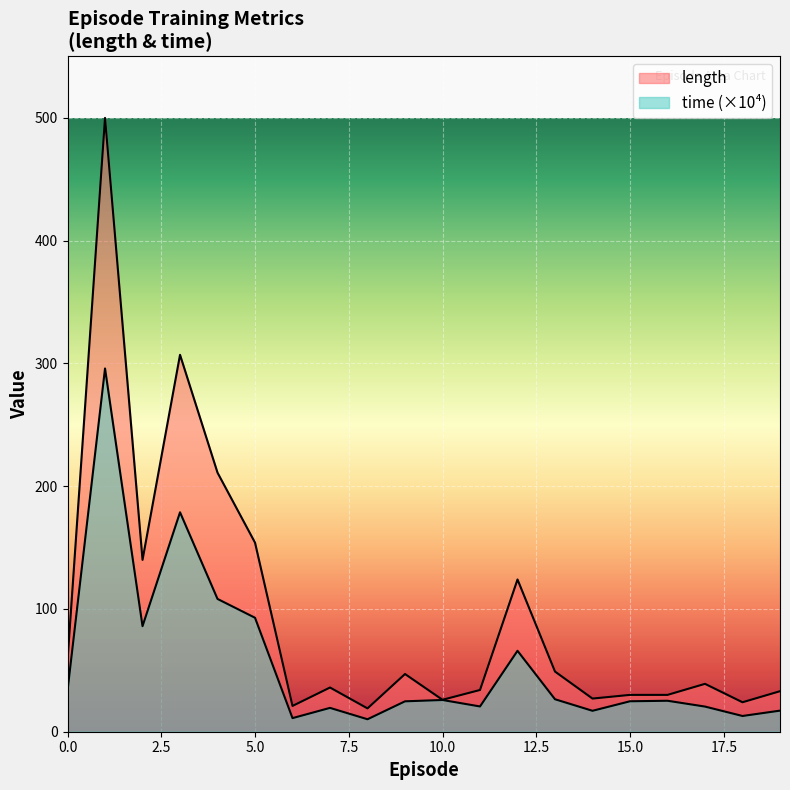

True or false: time and length cross at least once.

False